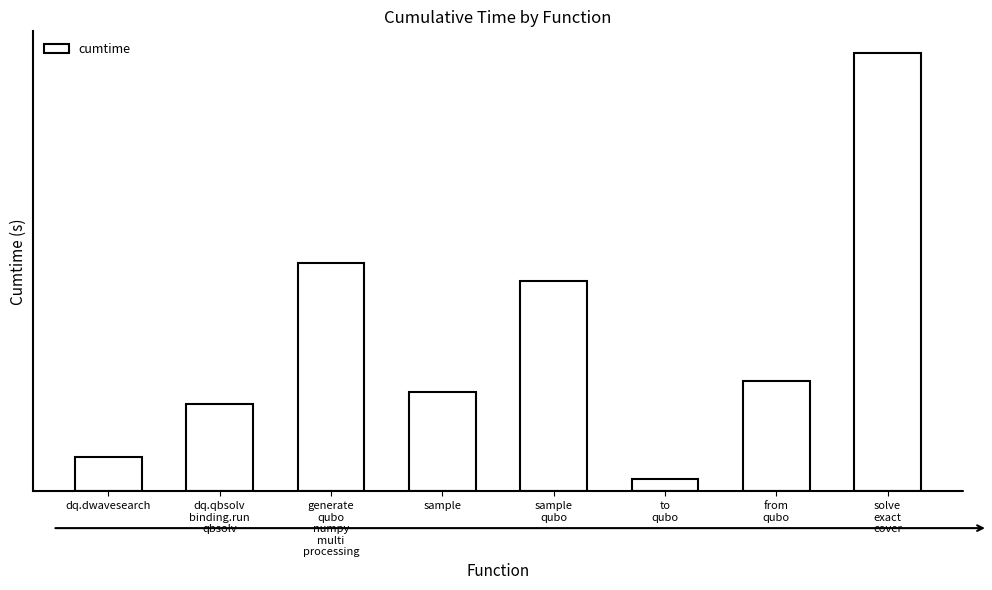

What is the change in value from to
qubo to from
qubo?

+27.6